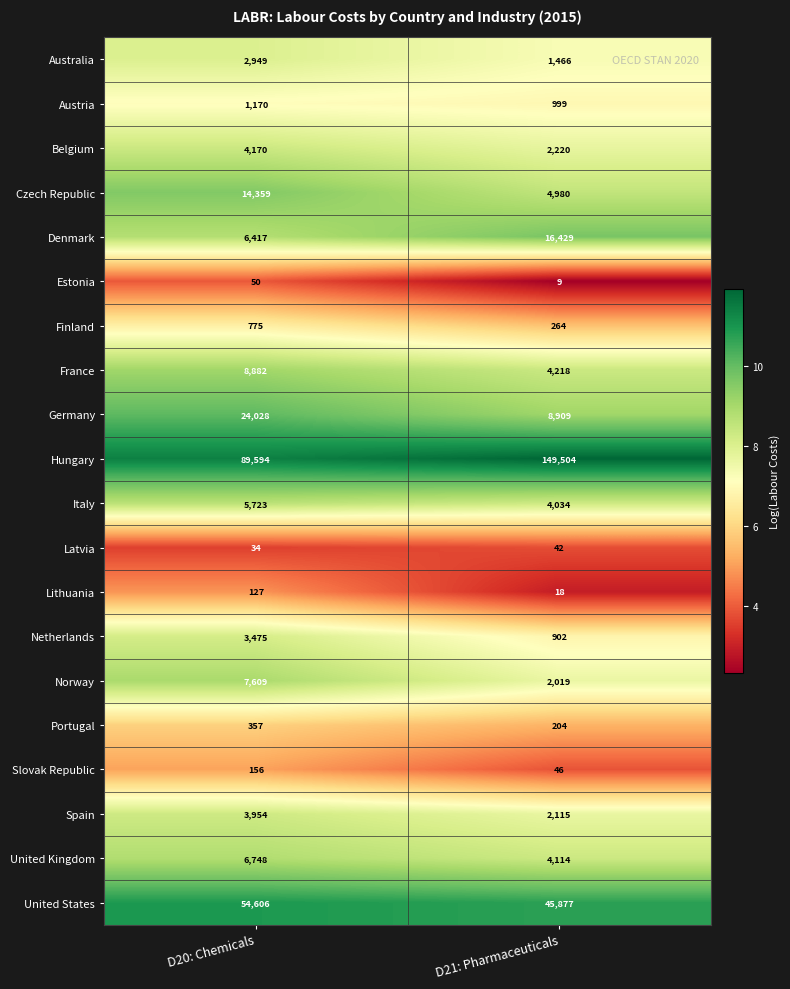

True or false: Lithuania has a value of 64 at D20: Chemicals.

False